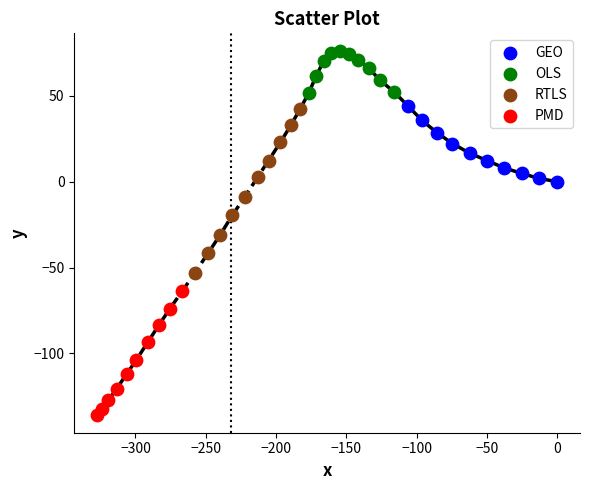

Which series reaches the minimum Y coordinate?

PMD